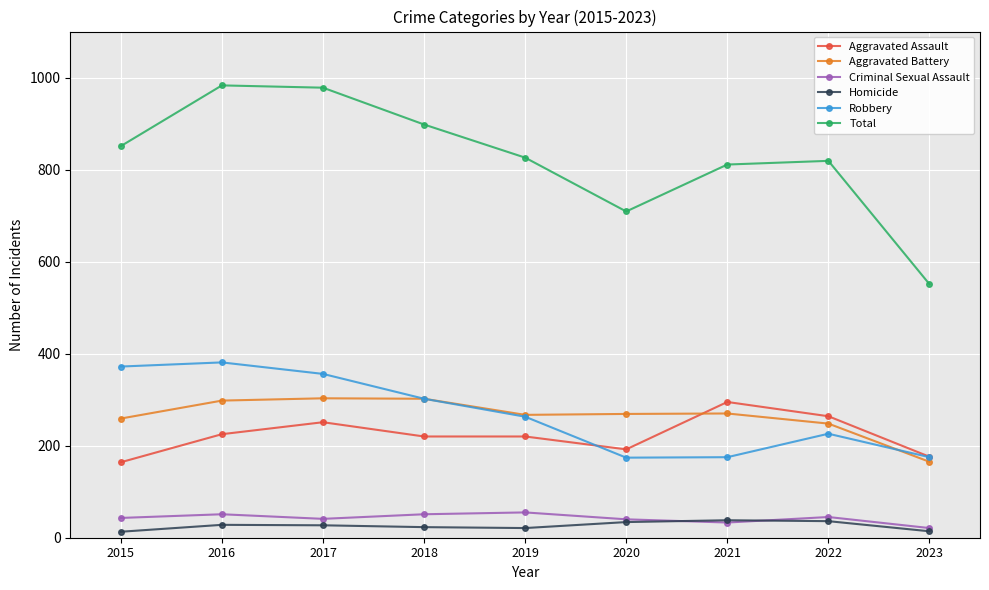

Which series has the widest spread of values?

Total